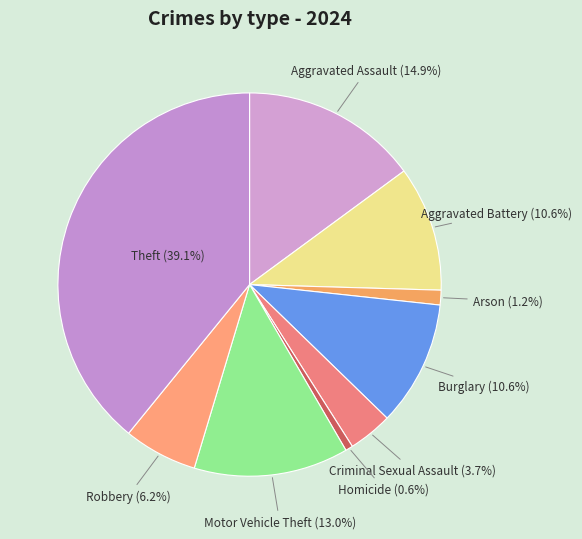

Is it true that Motor Vehicle Theft is 28% of the pie?

False